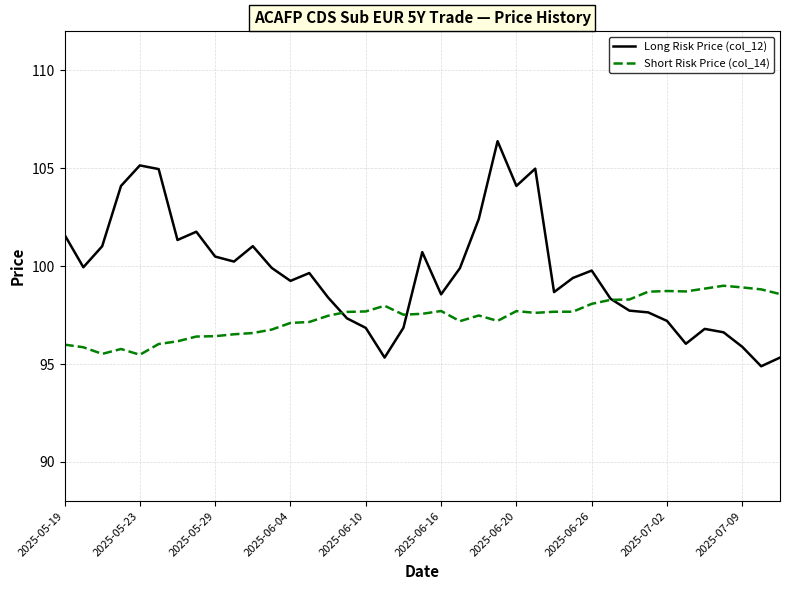

Which series has the widest spread of values?

Long Risk Price (col_12)